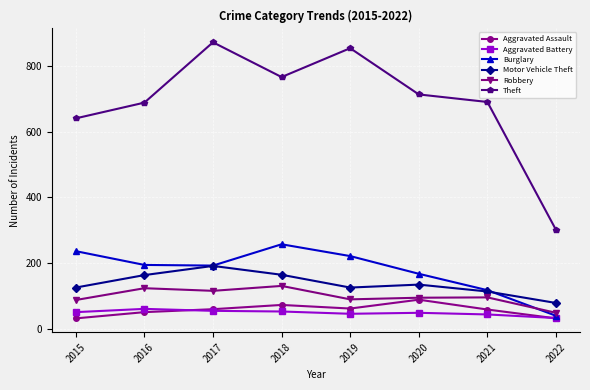

Where does the Robbery series first go above 95?

2016